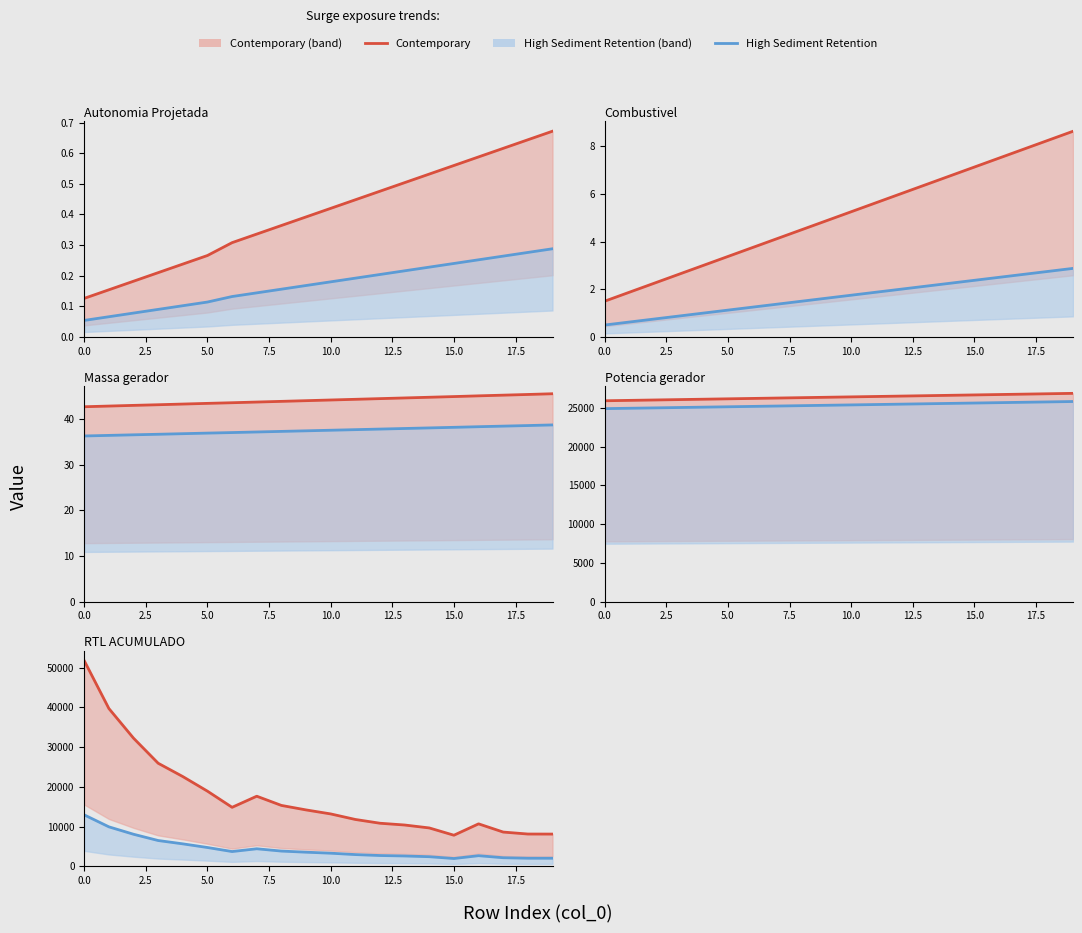

True or false: High Sediment Retention and Contemporary intersect in this chart.

False